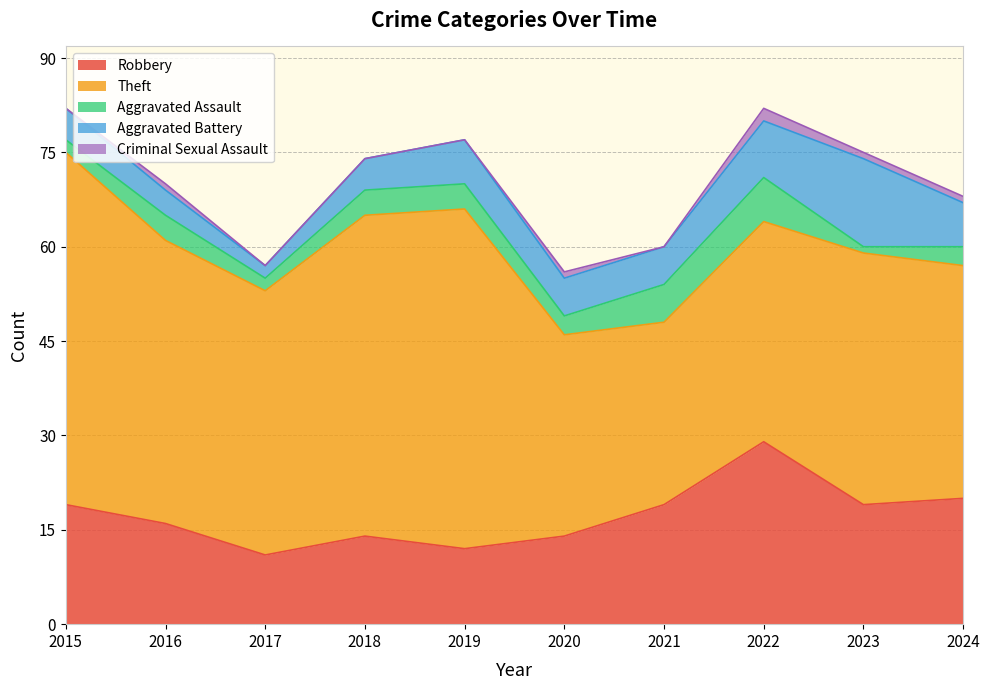

True or false: Theft and Robbery intersect in this chart.

False